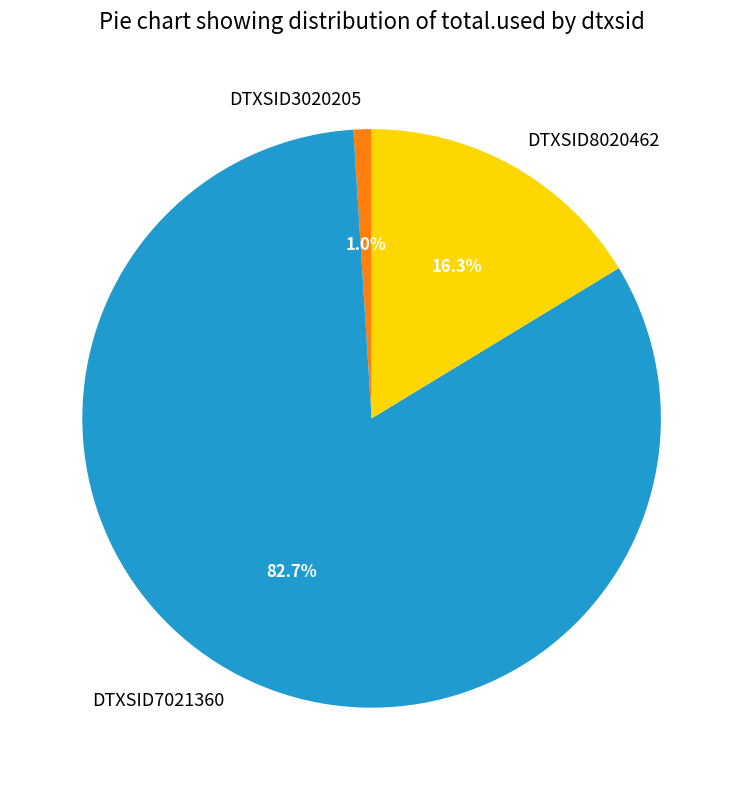

Does DTXSID8020462 represent more than half of the total?

No